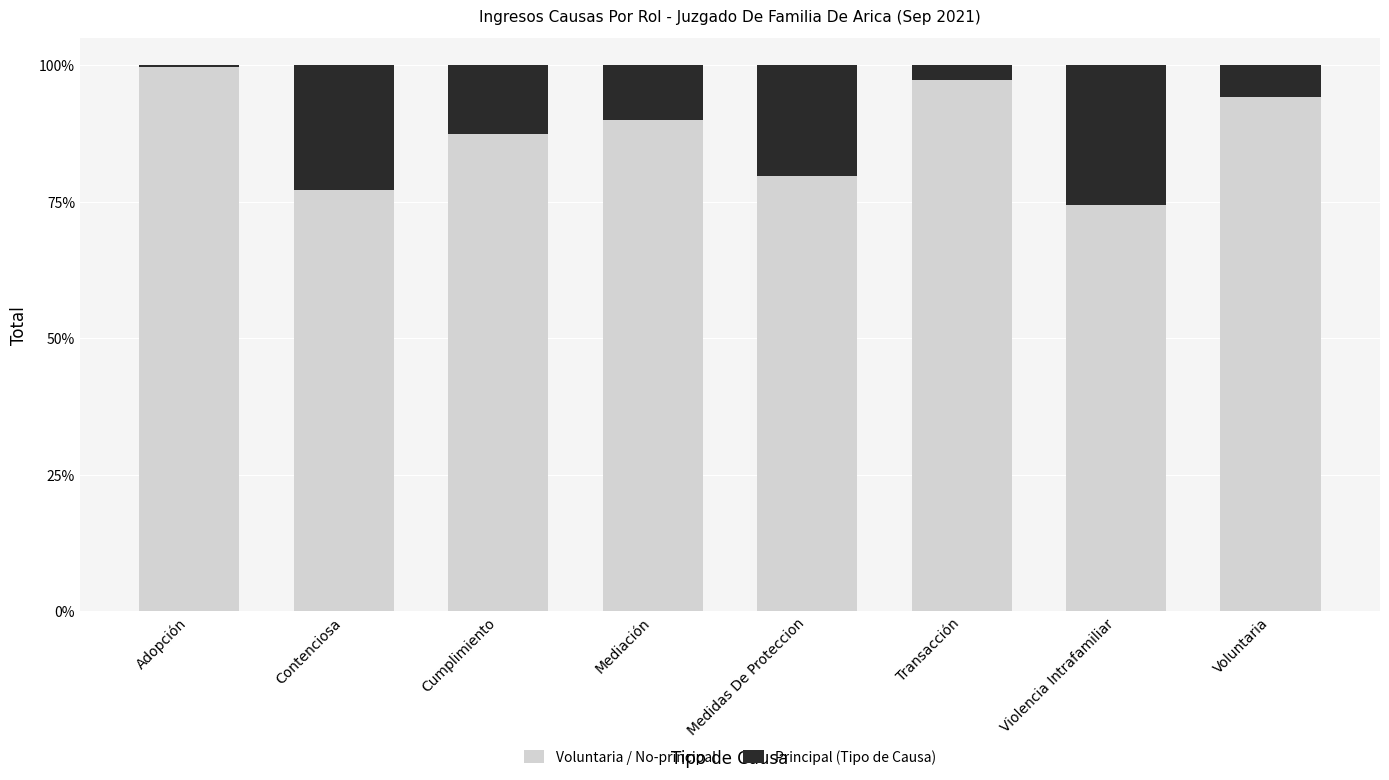

Rank the series by their average value, from highest to lowest.

Voluntaria / No-principal, Principal (Tipo de Causa)